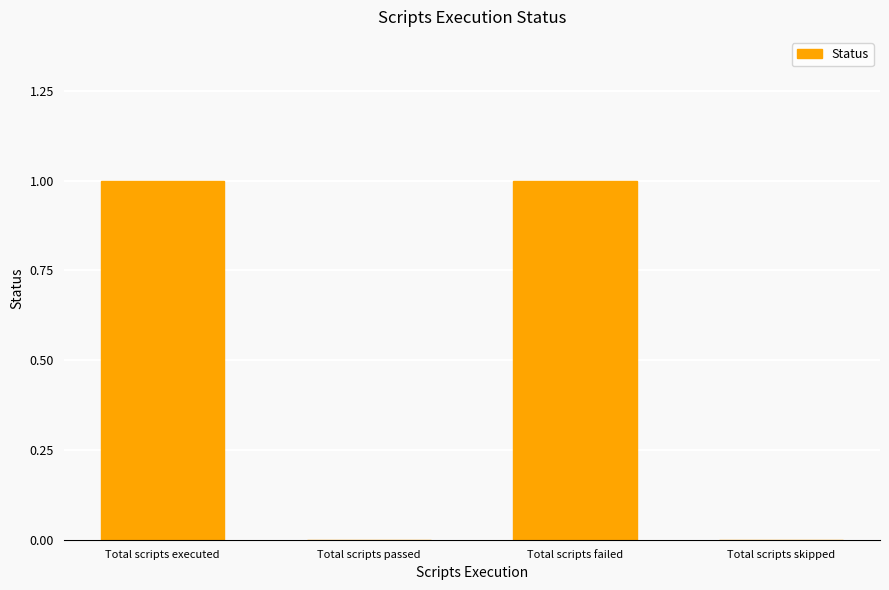

Which has a higher value, Total scripts passed or Total scripts failed?

Total scripts failed